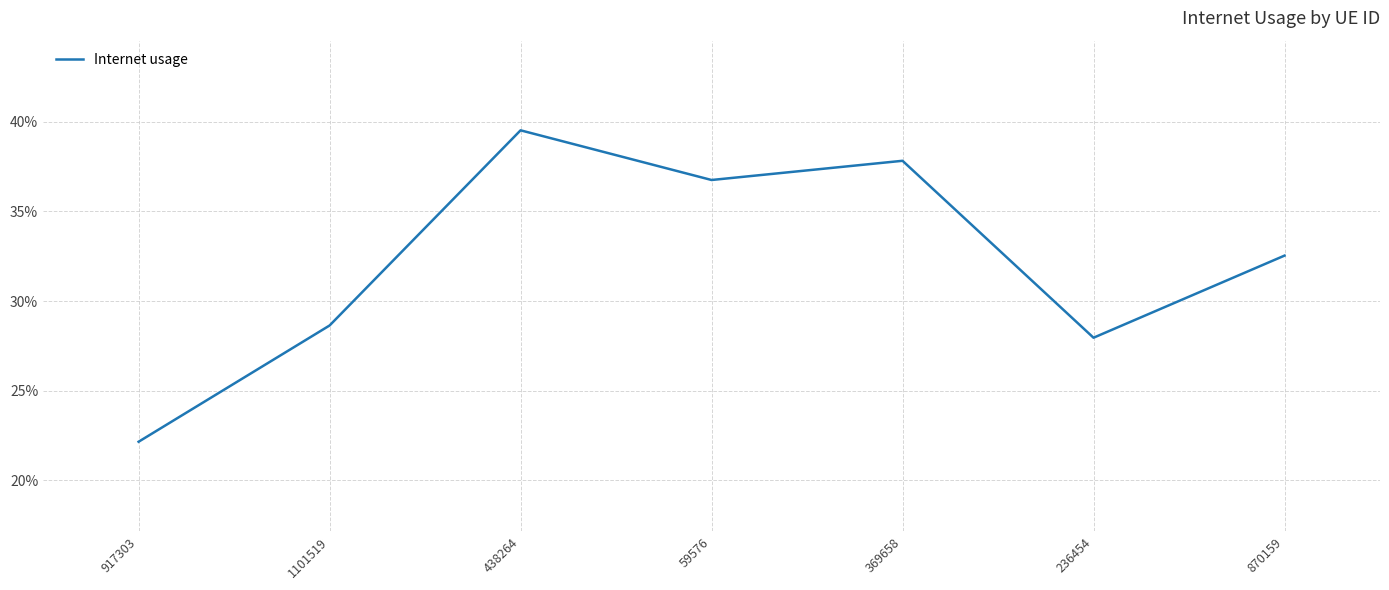

Reading left to right, what are all the values shown in this chart?

917303=0.2	1101519=0.3	438264=0.4	59576=0.4	369658=0.4	236454=0.3	870159=0.3